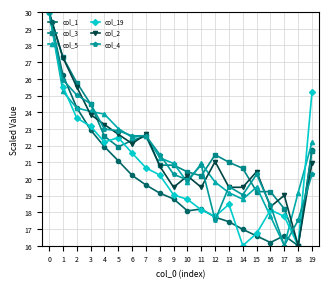

How many data points in col_4 are above 20?

13